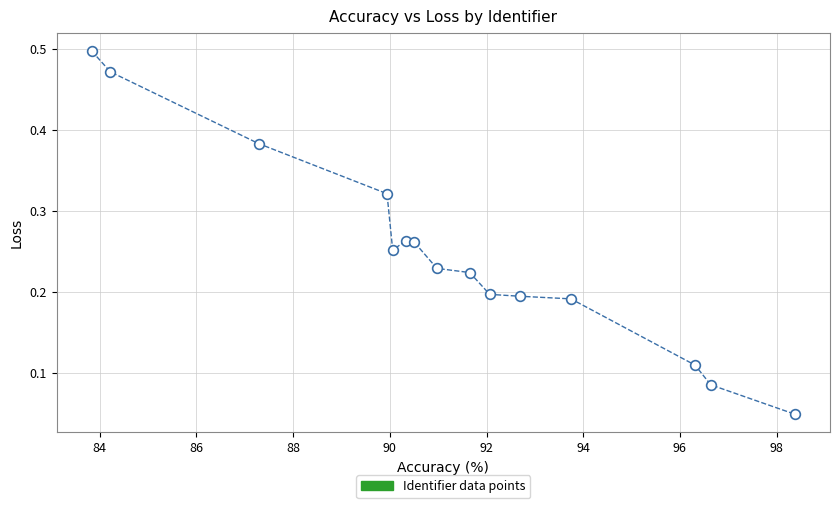

What is the range of X values (max minus min)?

14.5